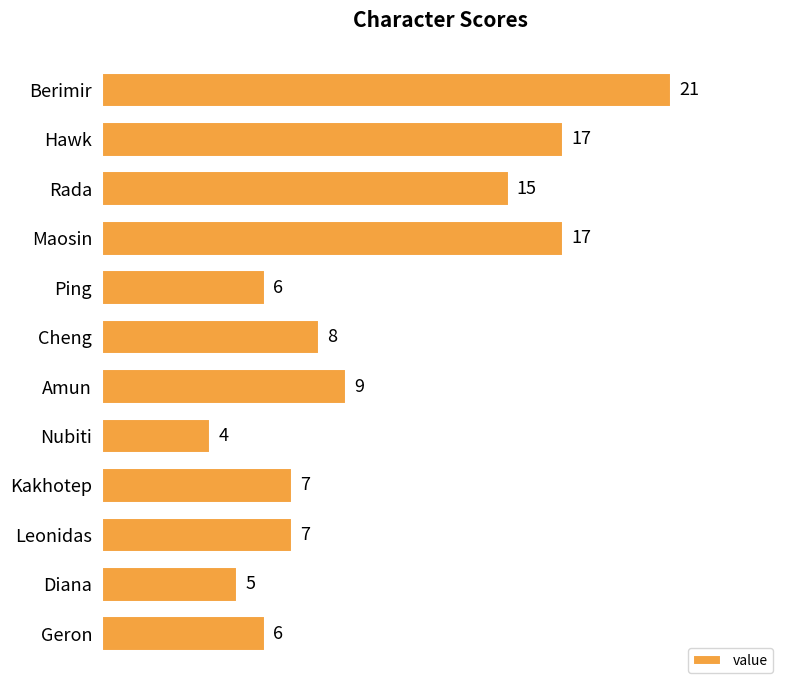

Read the value at Cheng.

8